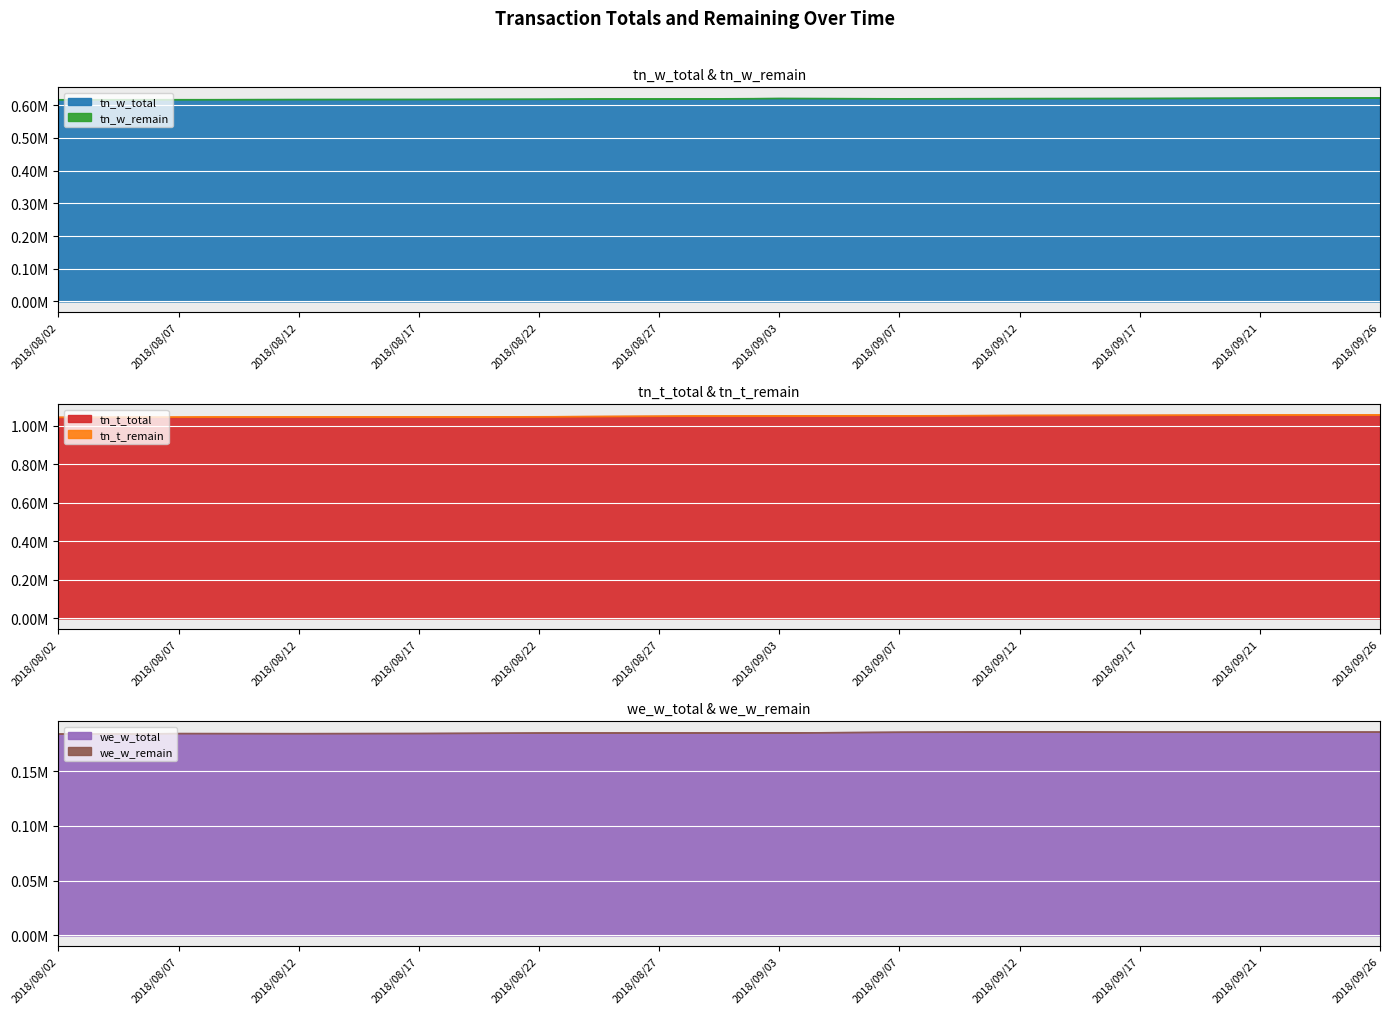

What is the maximum value for tn_t_remain?

1352.5